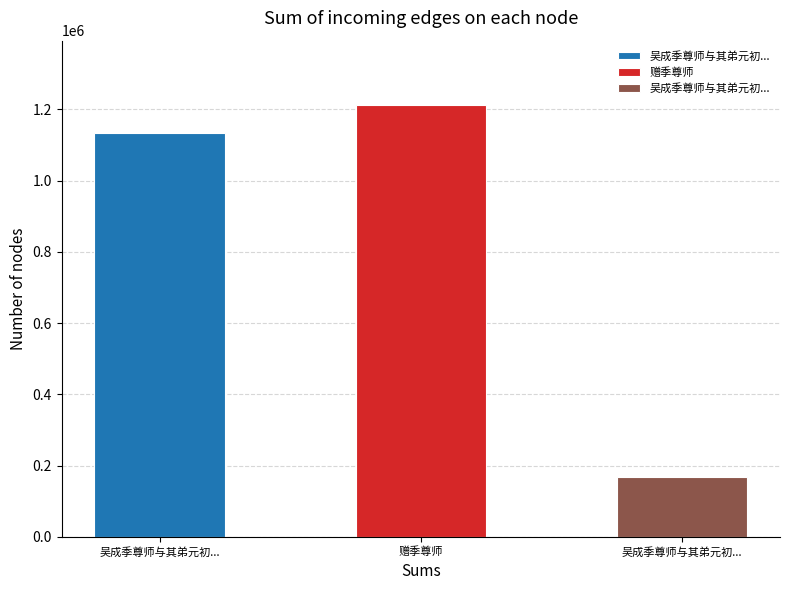

How many data points does each series have?

3